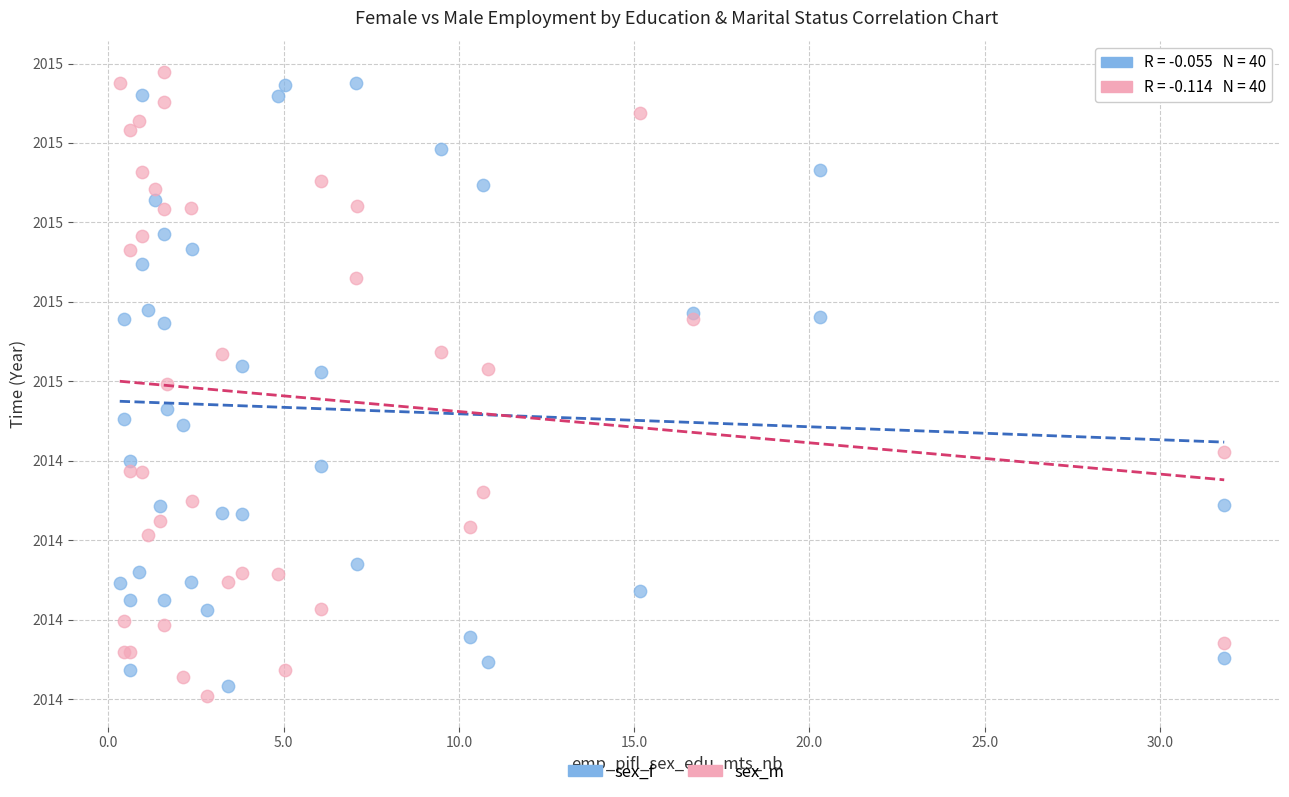

Which series reaches the maximum Y coordinate?

sex_m